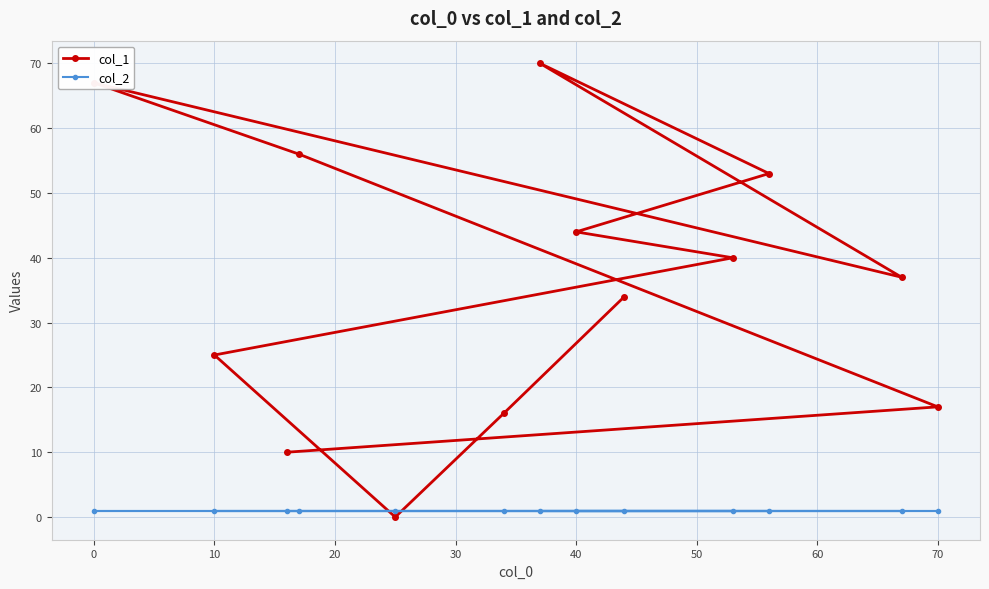

Does the chart have visible grid lines?

Yes